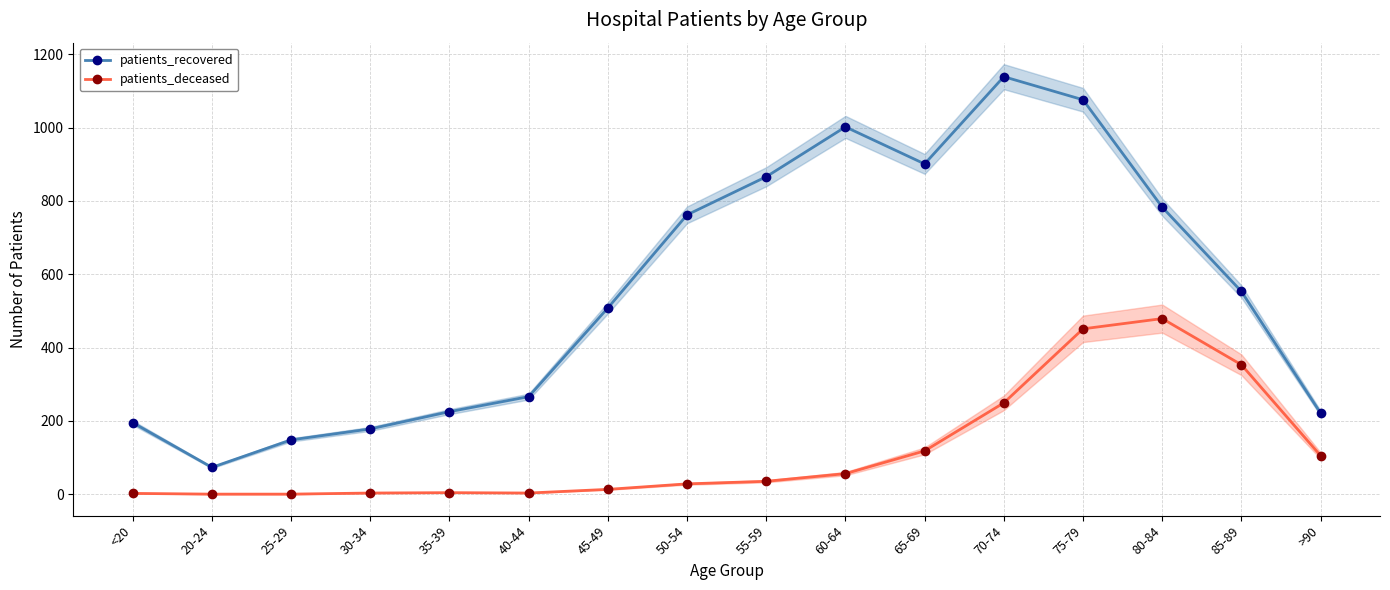

At which category is the sum across all series the highest?

75-79